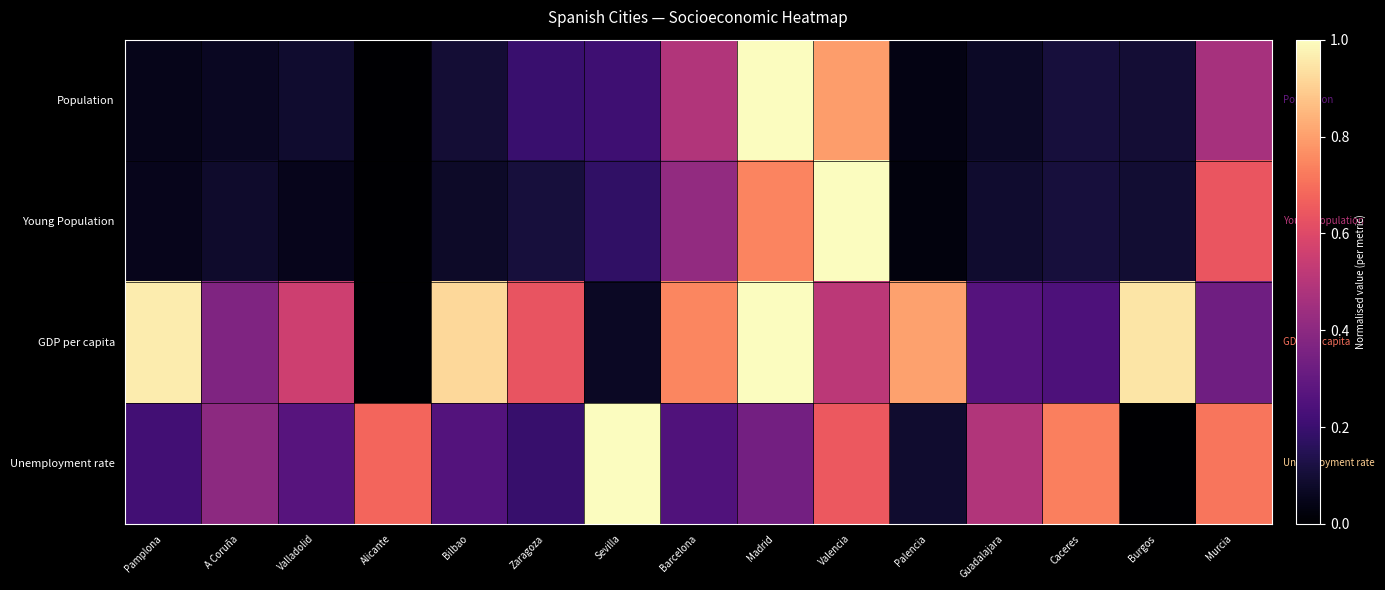

Which series changed the most between Zaragoza and Madrid?

Population